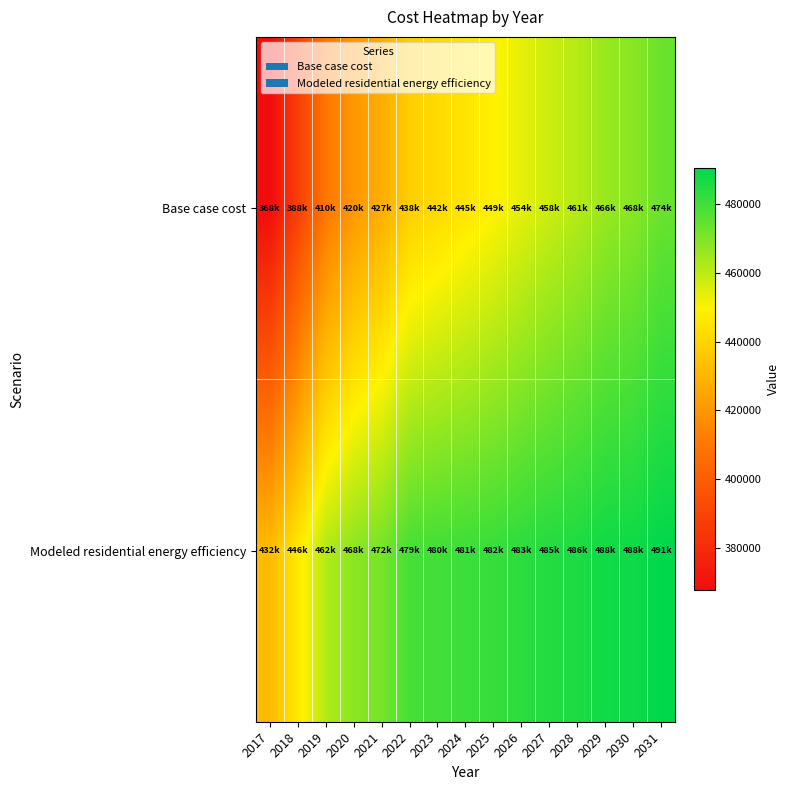

What is the minimum value shown in the chart?

367607.9